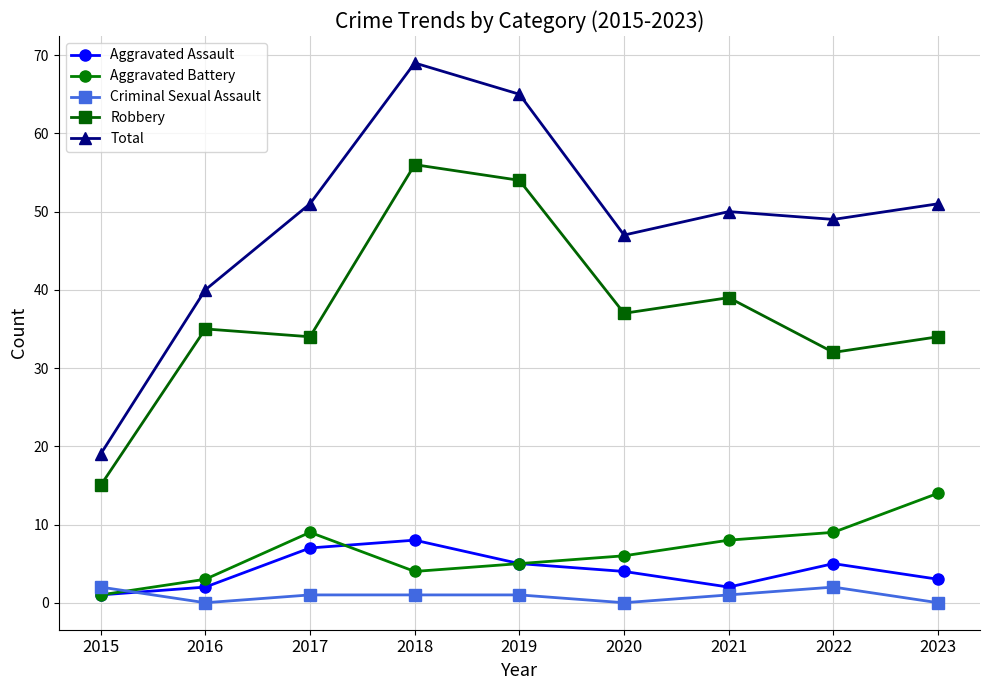

Rank the series at 2017 from highest to lowest value.

Total, Robbery, Aggravated Battery, Aggravated Assault, Criminal Sexual Assault